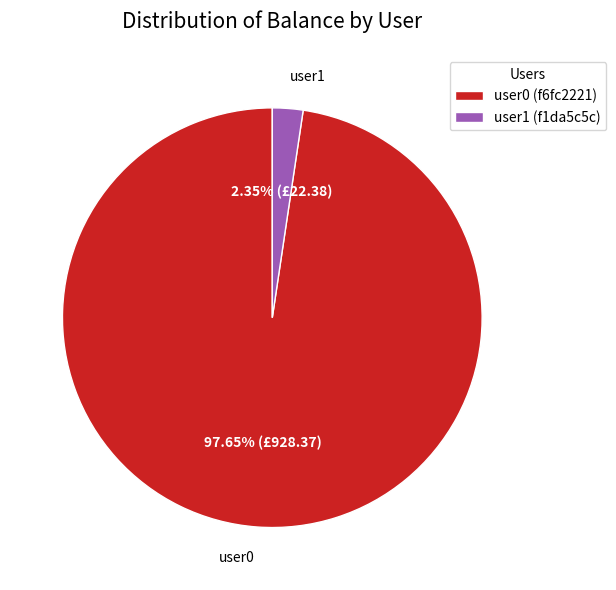

Combined, what portion of the pie is user0 (f6fc2221) and user1 (f1da5c5c)?

100.0%